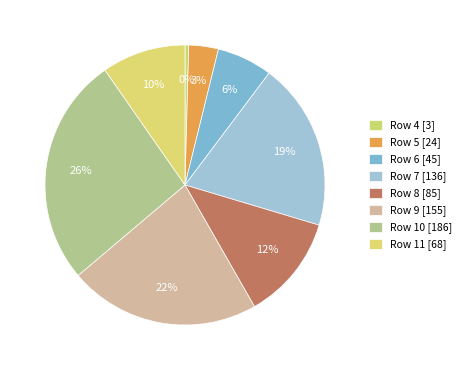

Is Row 7 the majority of the pie?

No